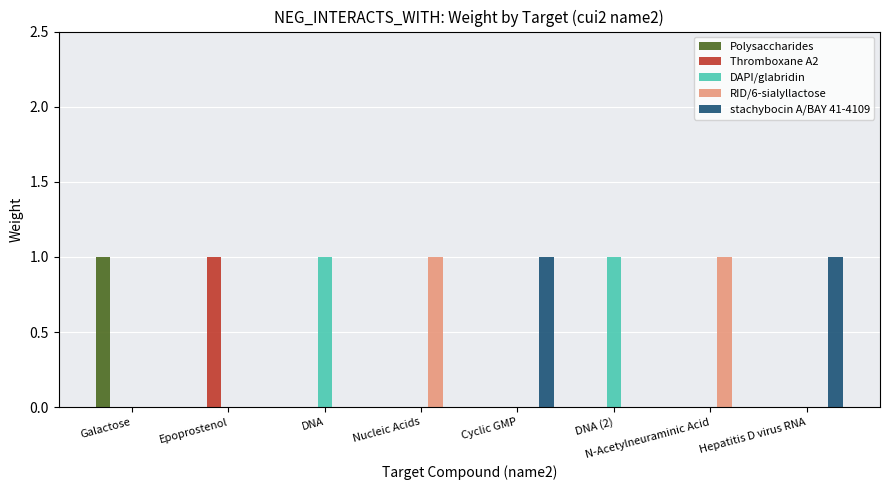

True or false: Polysaccharides has a value of 1 at DNA.

False